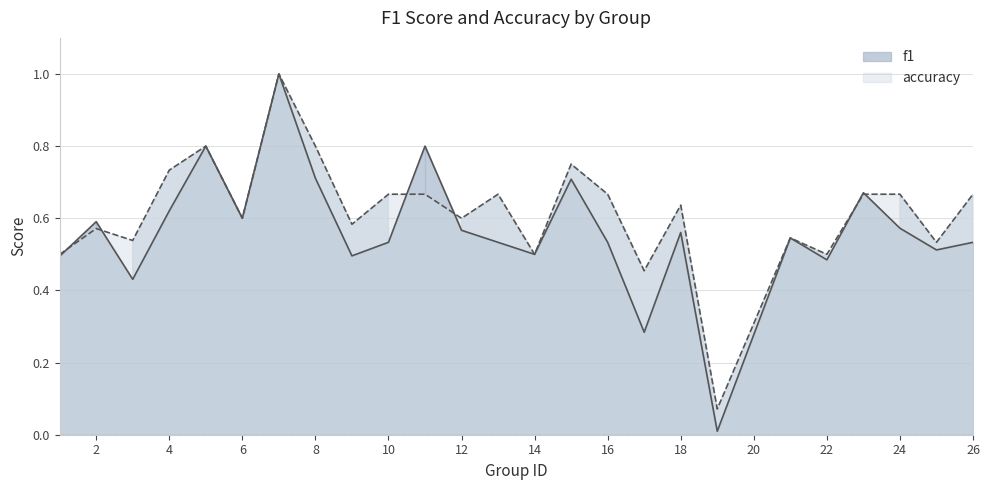

Rank the series at 2 from lowest to highest value.

accuracy, f1